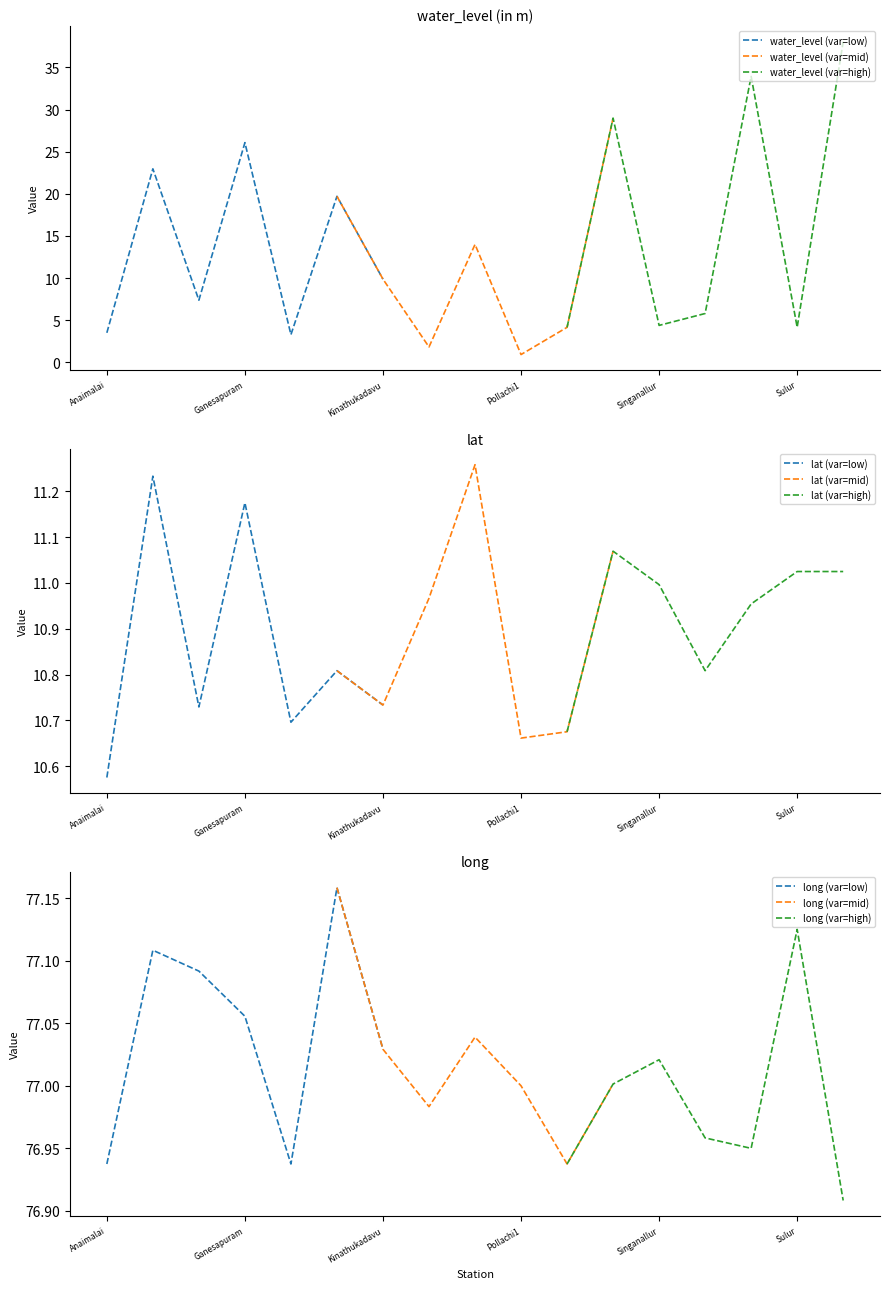

Between Ganesapuram and Gopalapuaram, which is larger?

Ganesapuram